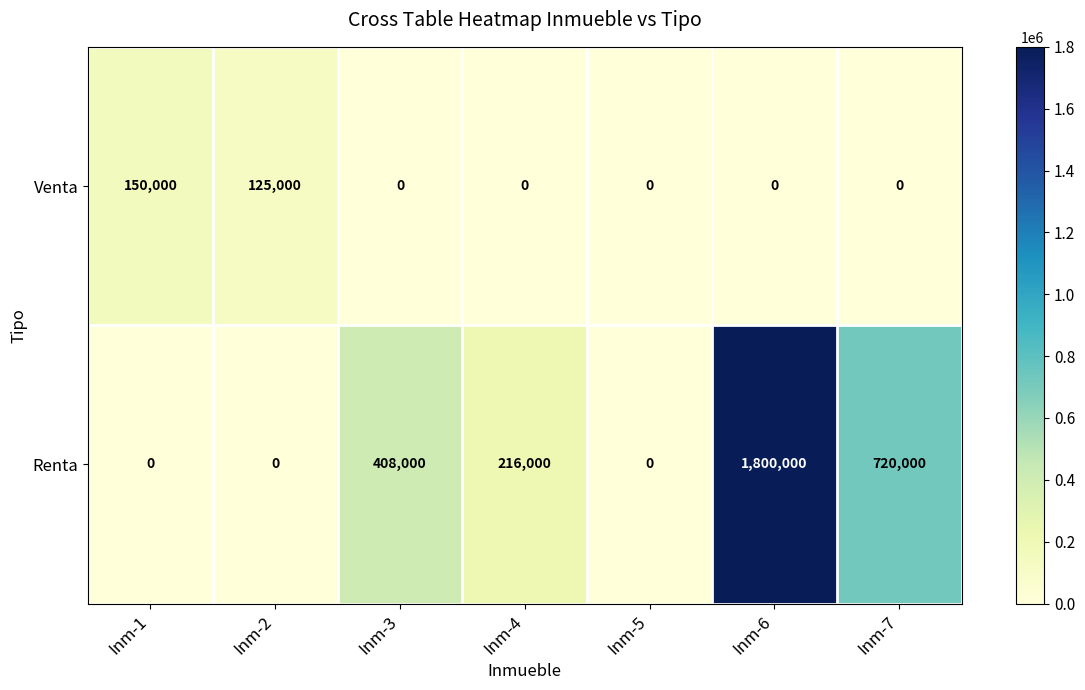

How many positive values does the Renta series have?

4